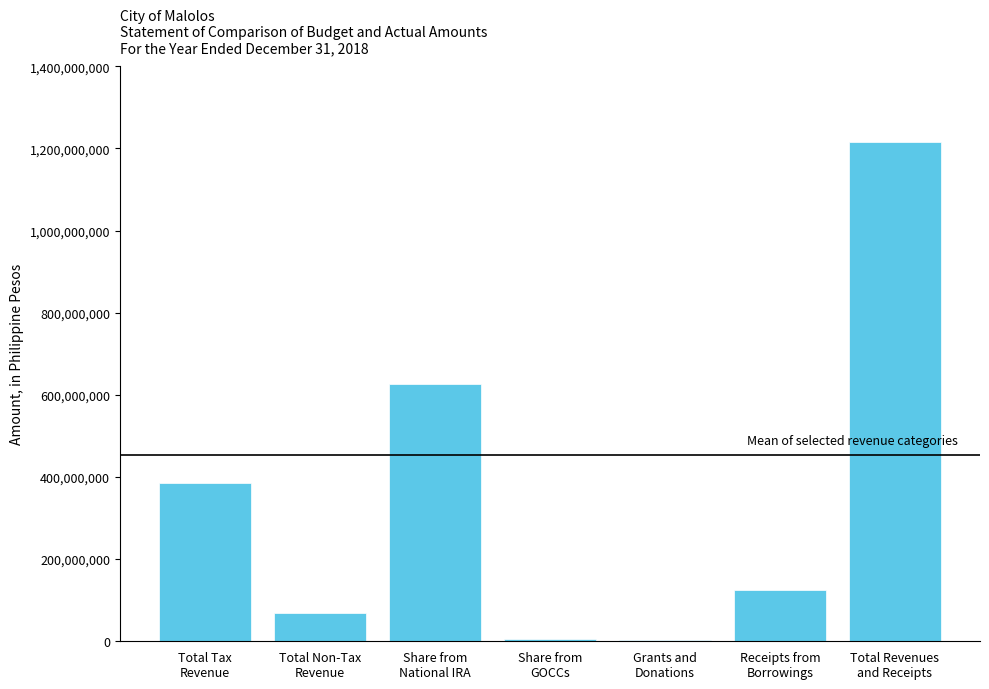

True or false: the data shows 364864774.2 at Total Revenues
and Receipts.

False